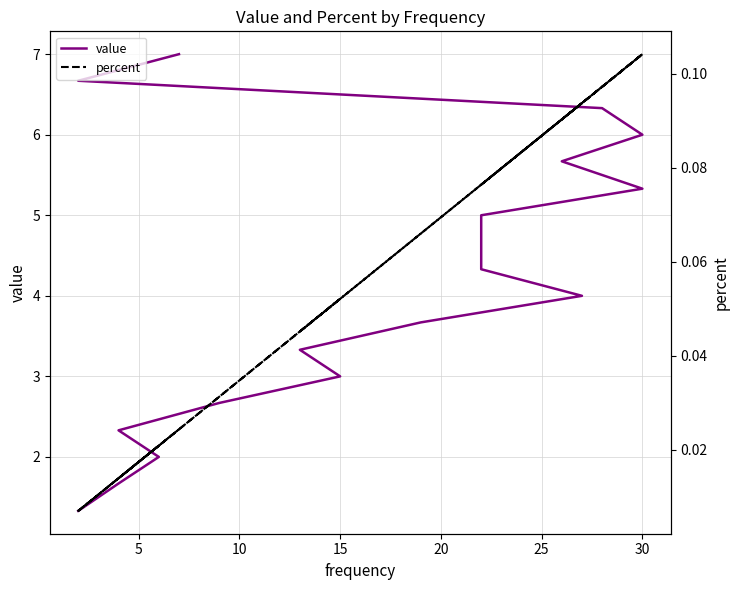

How many lines are shown in the chart?

2